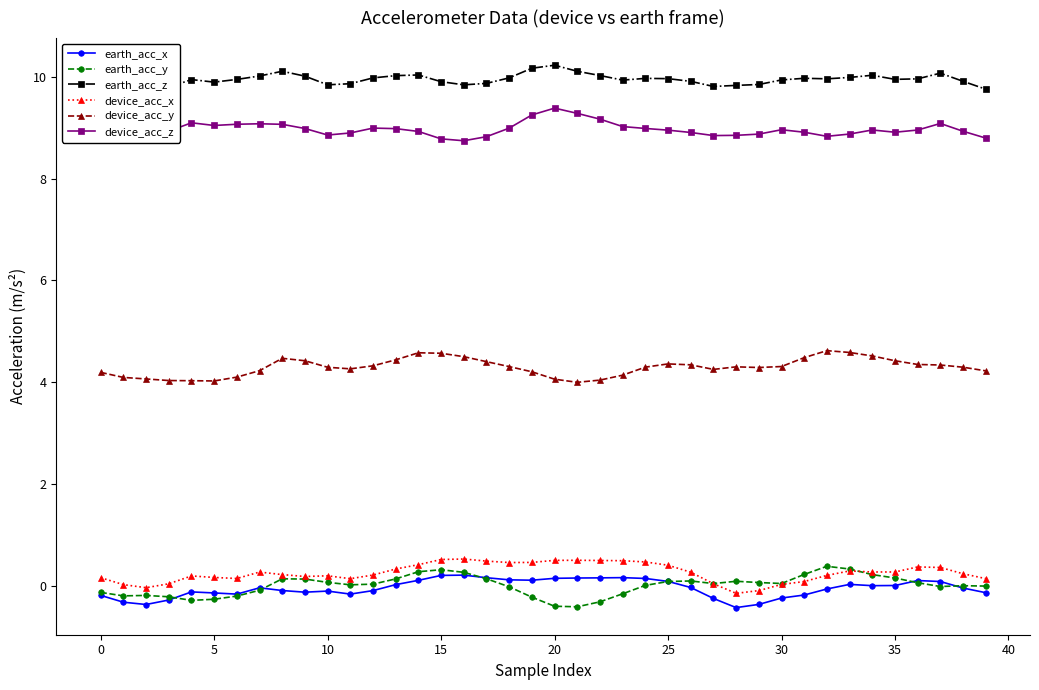

Which series has the largest total across all categories?

earth_acc_z